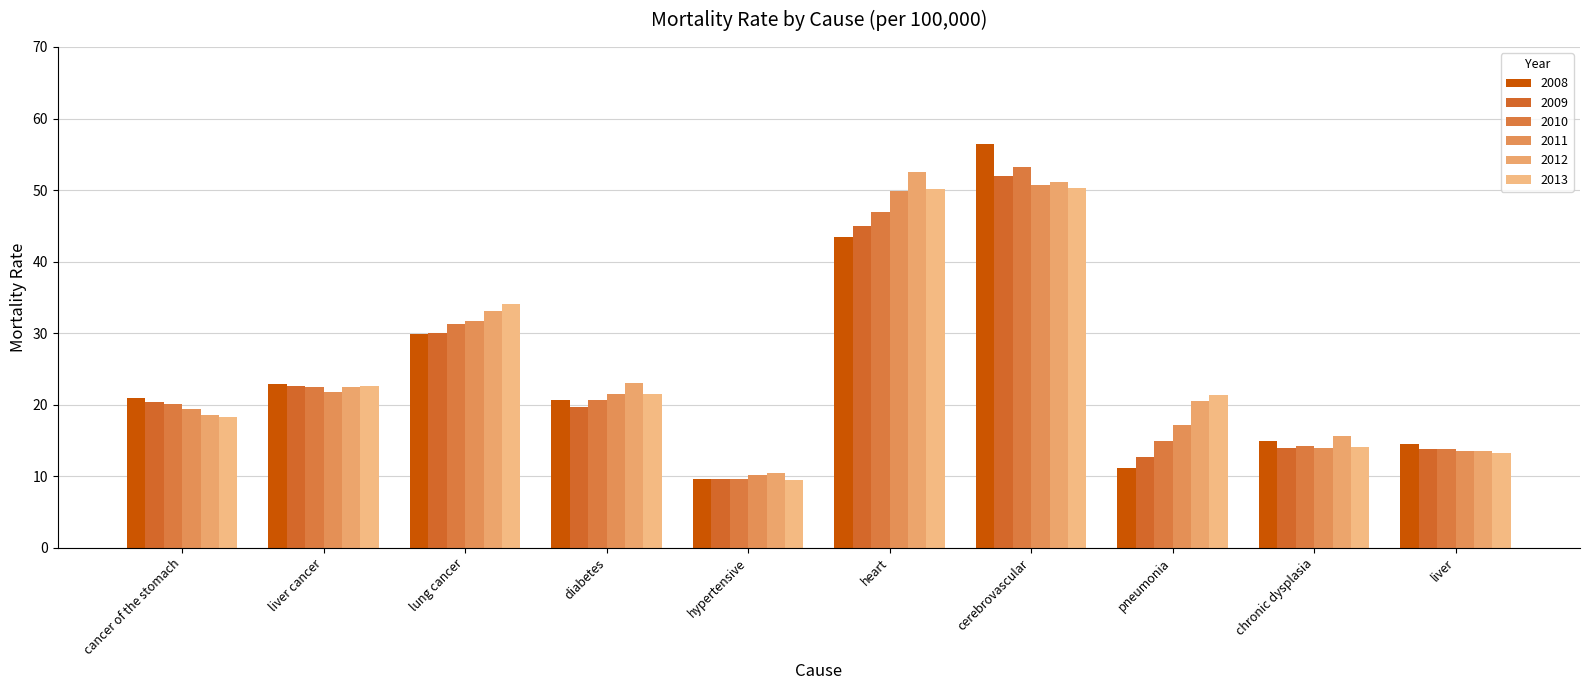

What is the difference between the 2011 values at hypertensive and liver cancer?

11.7